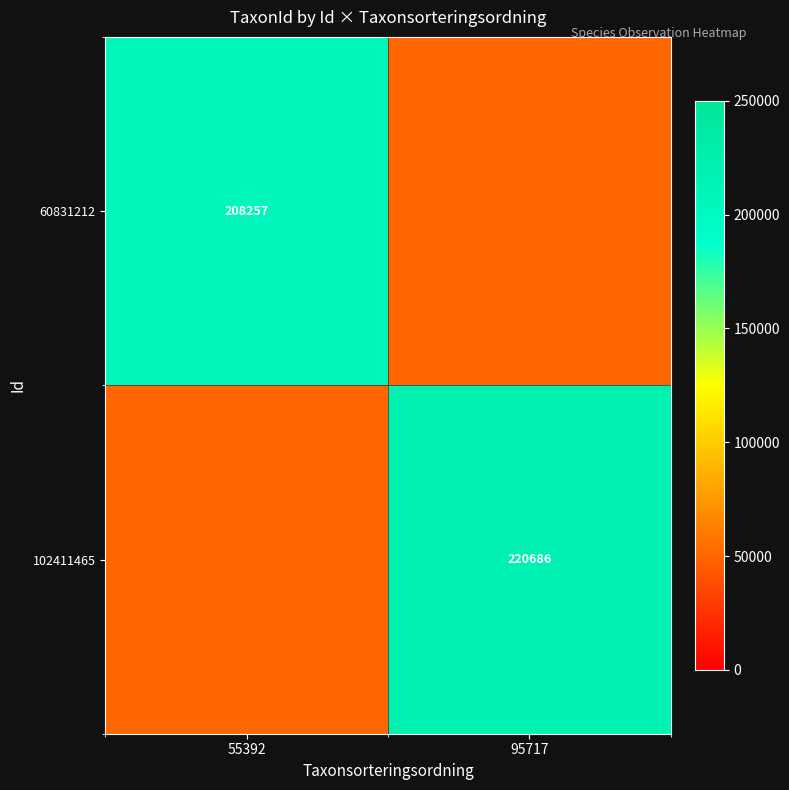

The value of 60831212 at 55392 is 208257.0. True or false?

True